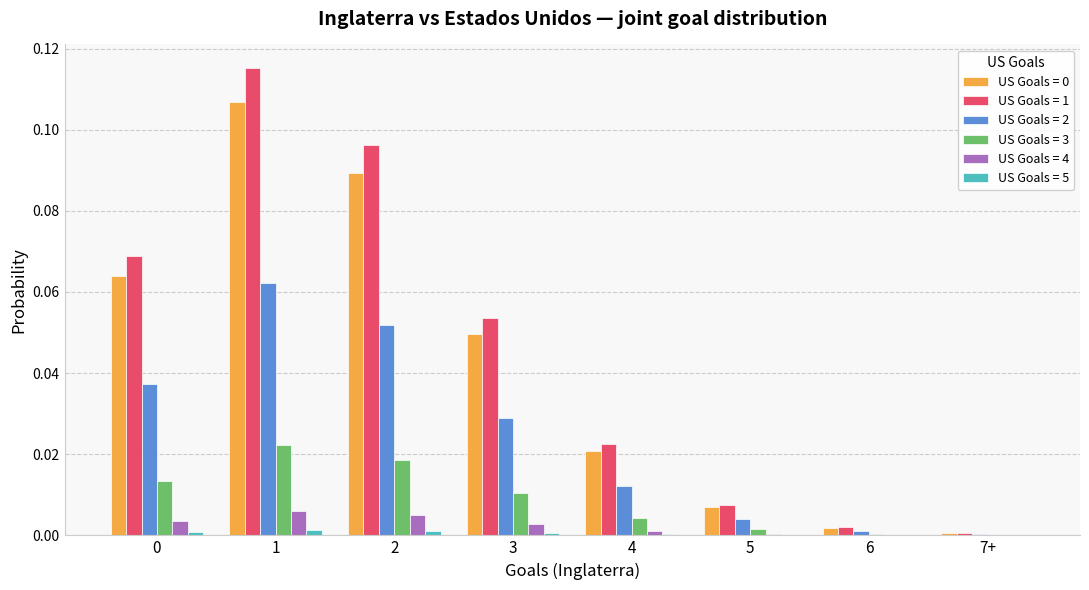

Which series has the largest range (max minus min)?

US Goals = 1